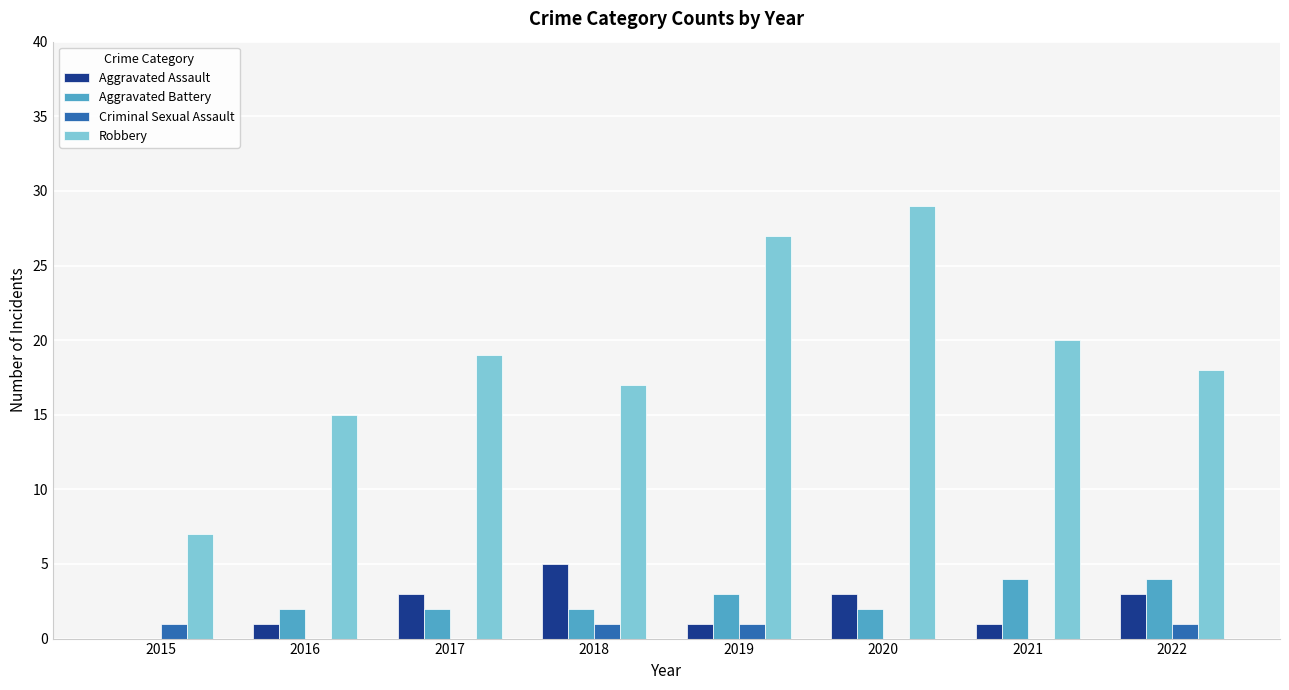

What is the total value across all series at 2020?

34